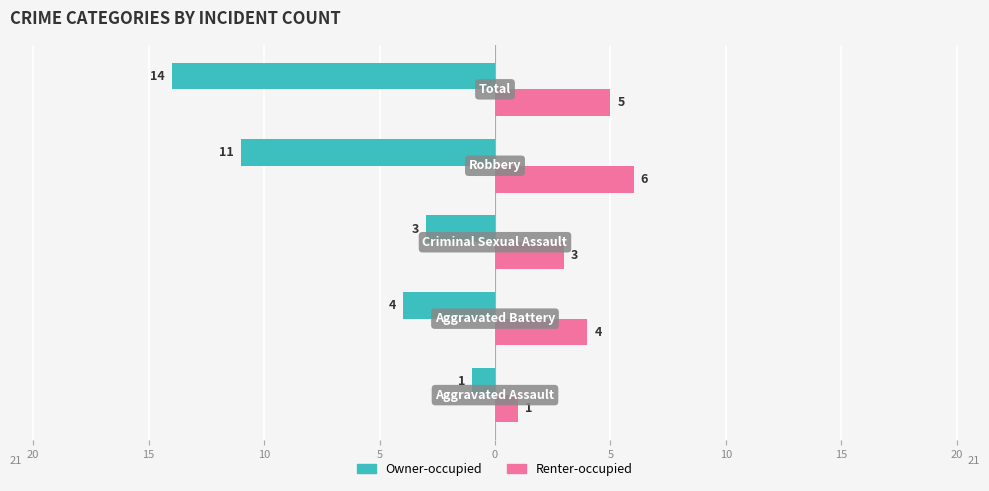

Reading left to right, transcribe all the data shown in this chart.

Owner-occupied: 25=-1	20=-4	15=-3	10=-11	5=-14
Renter-occupied: 25=1	20=4	15=3	10=6	5=5